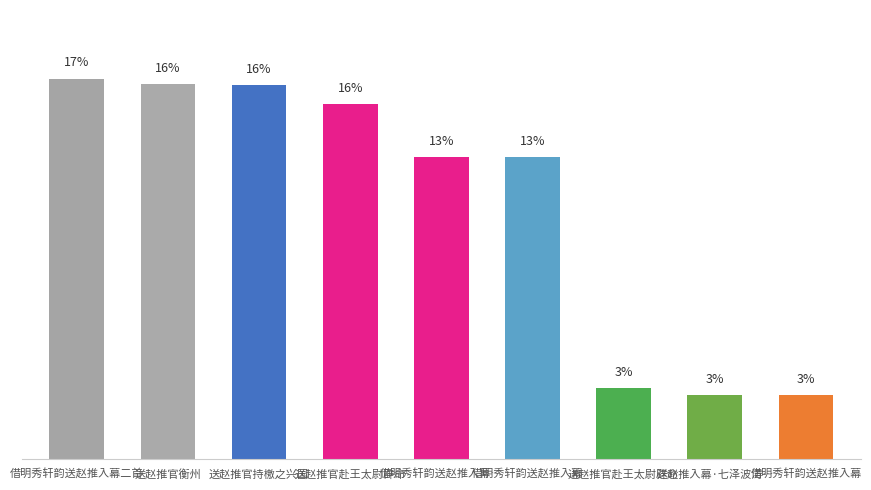

List the labels in order of value, smallest first.

借明秀轩韵送赵推入幕, 送赵推入幕·七泽波涛…, 送赵推官赴王太尉辟命, 借明秀轩韵送赵推入幕…, 借明秀轩韵送赵推入幕…, 送赵推官赴王太尉辟命, 送赵推官持檄之兴国, 送赵推官衡州, 借明秀轩韵送赵推入幕二首